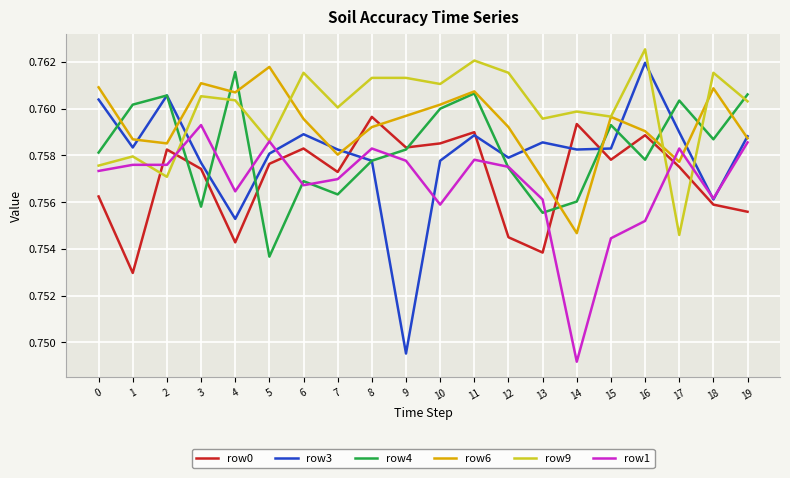

What is the total value across all series at 9?

4.5